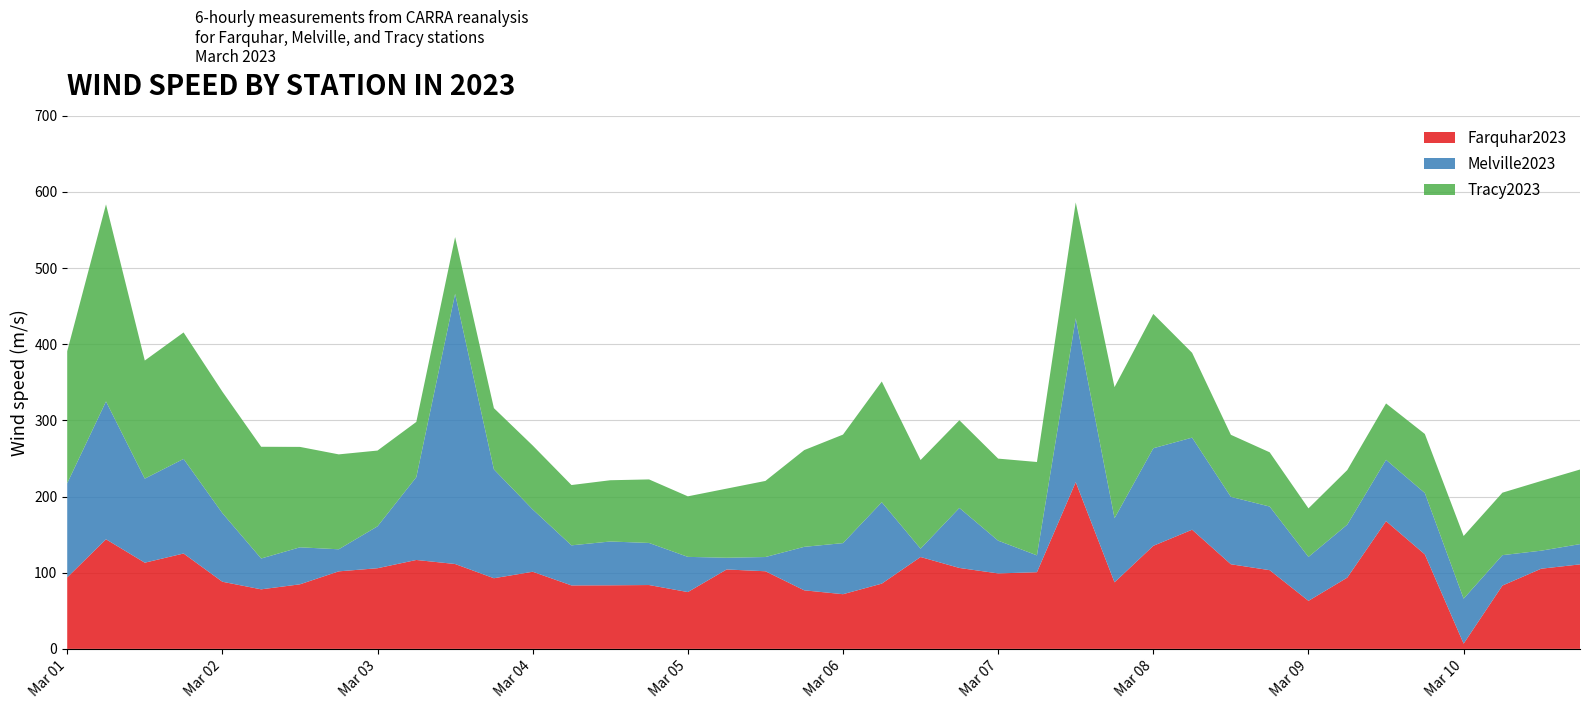

Reading right to left, list all the values displayed in this chart.

Farquhar2023: 111.0	105.3	83.2	6.9	124.1	167.7	93.6	63.1	103.4	111.1	156.5	135.4	87.4	219.0	100.7	99.1	106.3	120.7	85.7	71.8	76.9	101.9	104.3	74.6	83.9	83.5	83.3	101.3	92.8	111.5	116.8	105.9	101.8	84.8	78.2	88.2	125.3	113.2	143.9	93.9
Melville2023: 26.6	23.7	39.9	59.1	80.6	80.6	69.6	57.7	83.6	88.5	120.9	128.1	84.2	215.2	22.1	43.0	78.8	10.9	106.9	67.1	57.1	18.7	15.4	46.2	55.3	57.5	52.6	81.8	143.0	354.8	108.7	55.0	29.0	48.6	40.5	90.1	124.2	110.4	181.0	123.6
Tracy2023: 98.0	91.5	82.0	82.3	77.5	74.0	71.6	63.7	71.2	81.5	111.4	176.4	172.1	152.0	122.6	107.8	115.2	116.4	158.6	142.5	127.0	99.9	90.8	79.5	83.4	80.4	79.2	84.0	80.4	74.5	72.6	99.5	124.6	131.9	146.7	159.6	166.1	155.1	258.8	173.4